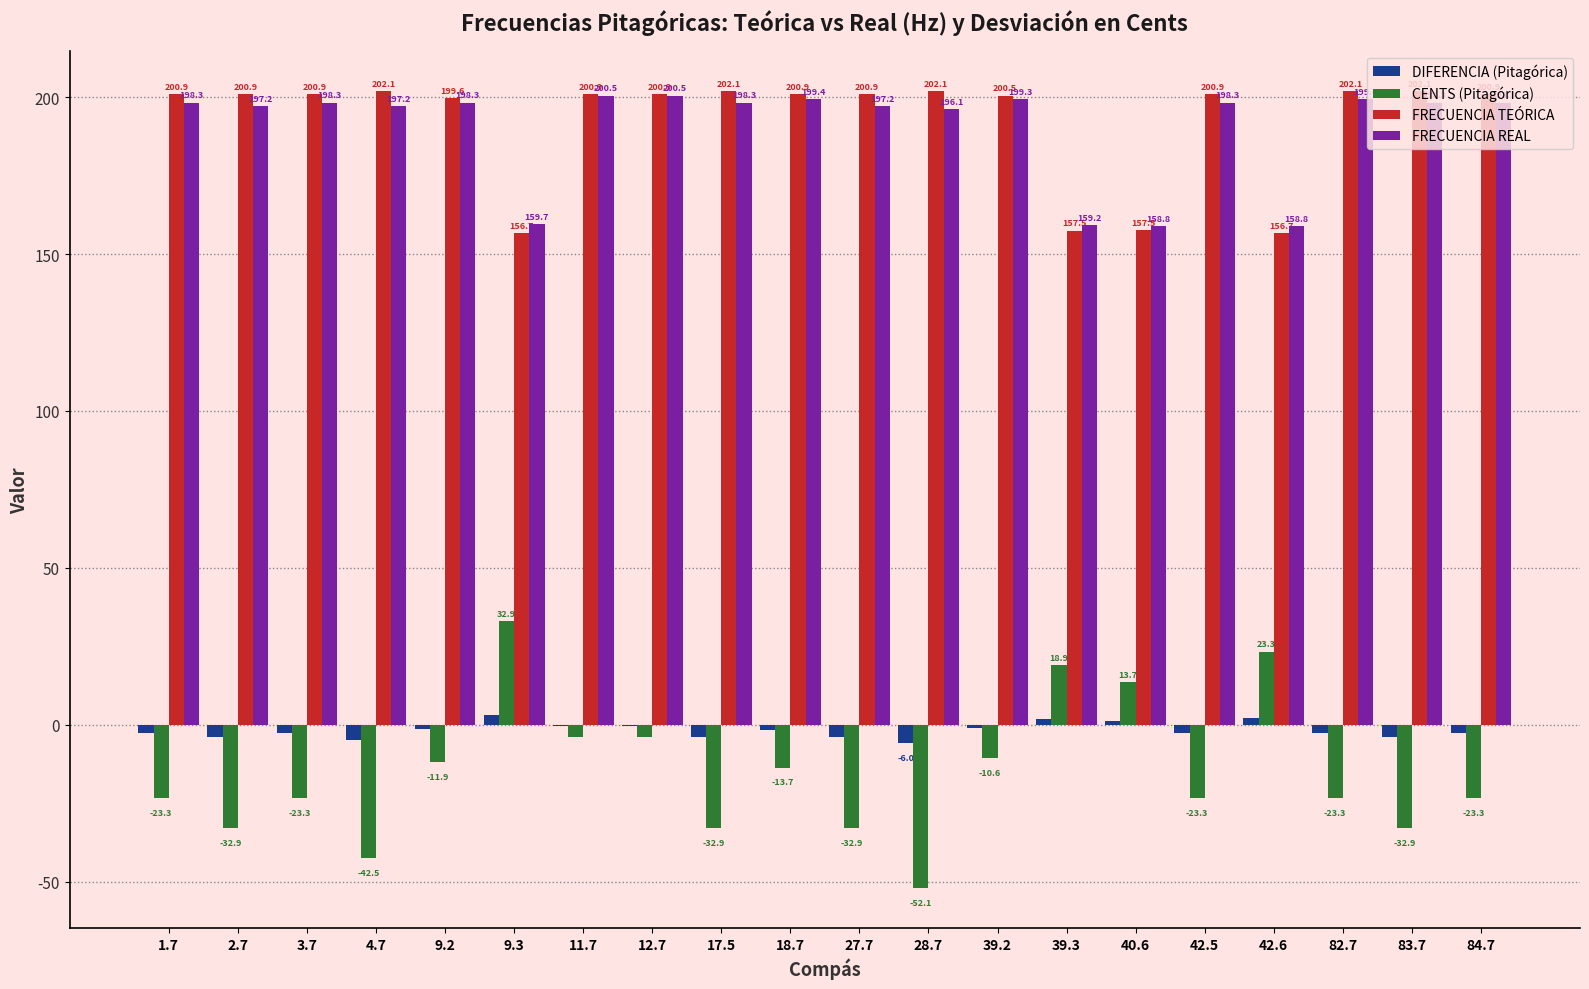

What are all the series names shown in the legend?

DIFERENCIA (Pitagórica), CENTS (Pitagórica), FRECUENCIA TEÓRICA, FRECUENCIA REAL